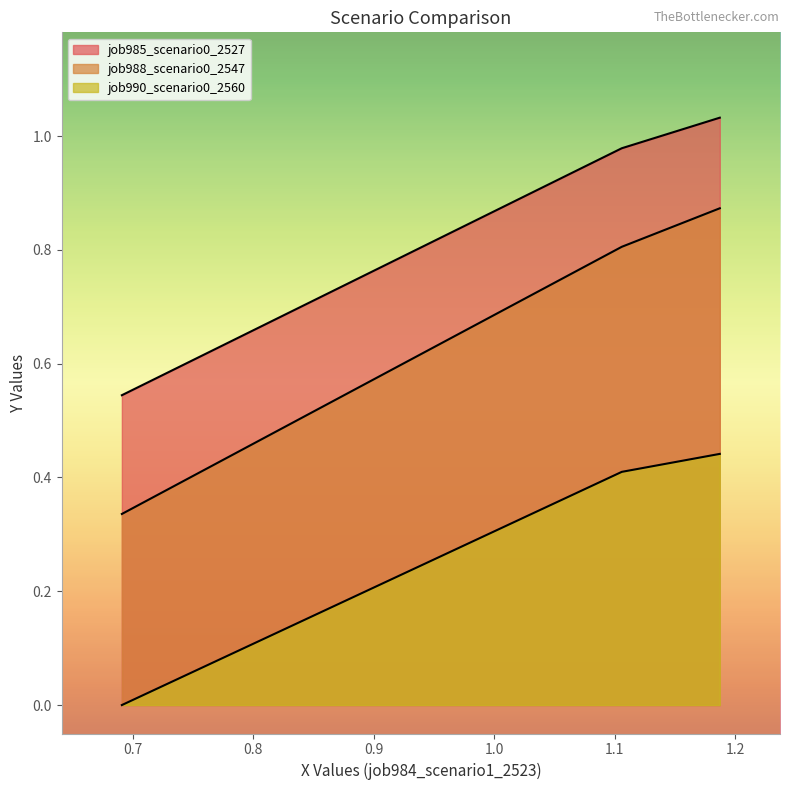

How many lines are shown in the chart?

3